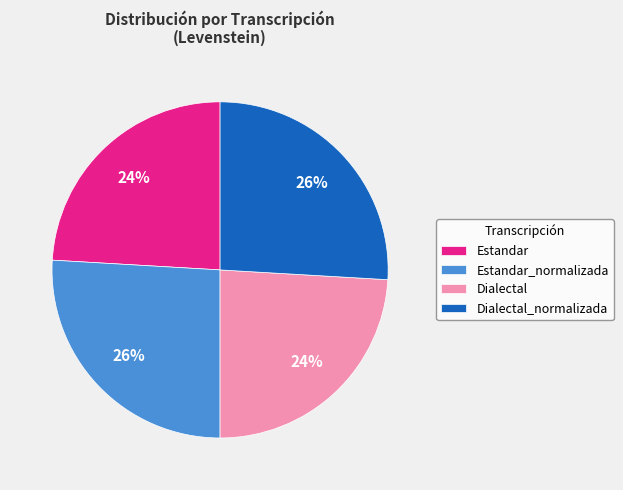

True or false: Dialectal_normalizada accounts for 26% of the total.

True